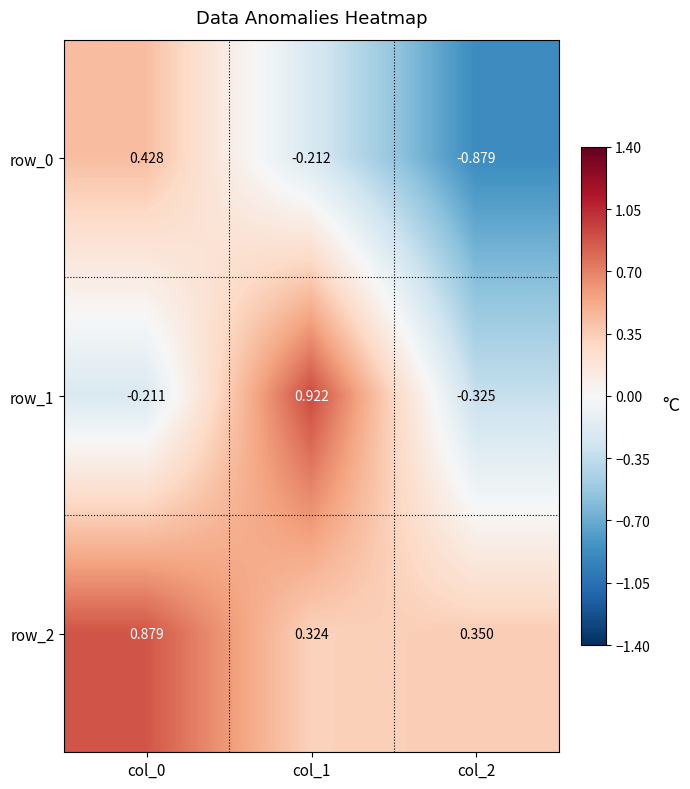

Is the value of row_0 at col_2 greater than the value of row_2 at col_0?

No